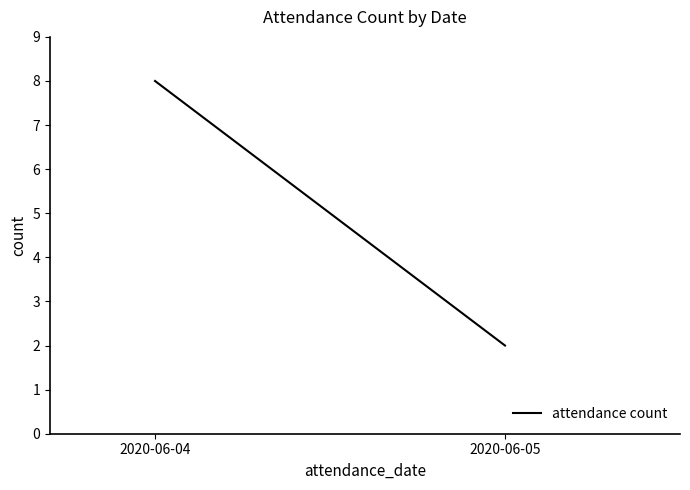

The value at 2020-06-04 is 8. True or false?

True